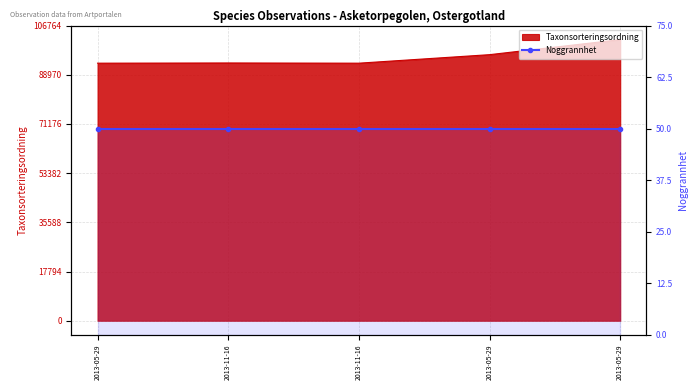

True or false: the data has more than 1 interior local peaks.

False